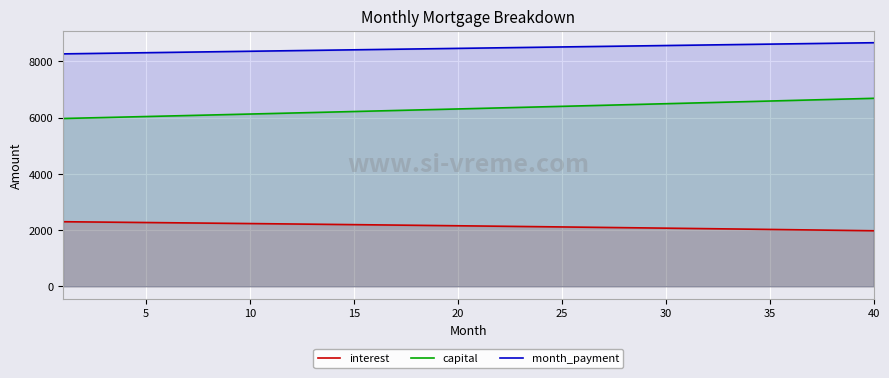

True or false: capital and interest intersect in this chart.

False